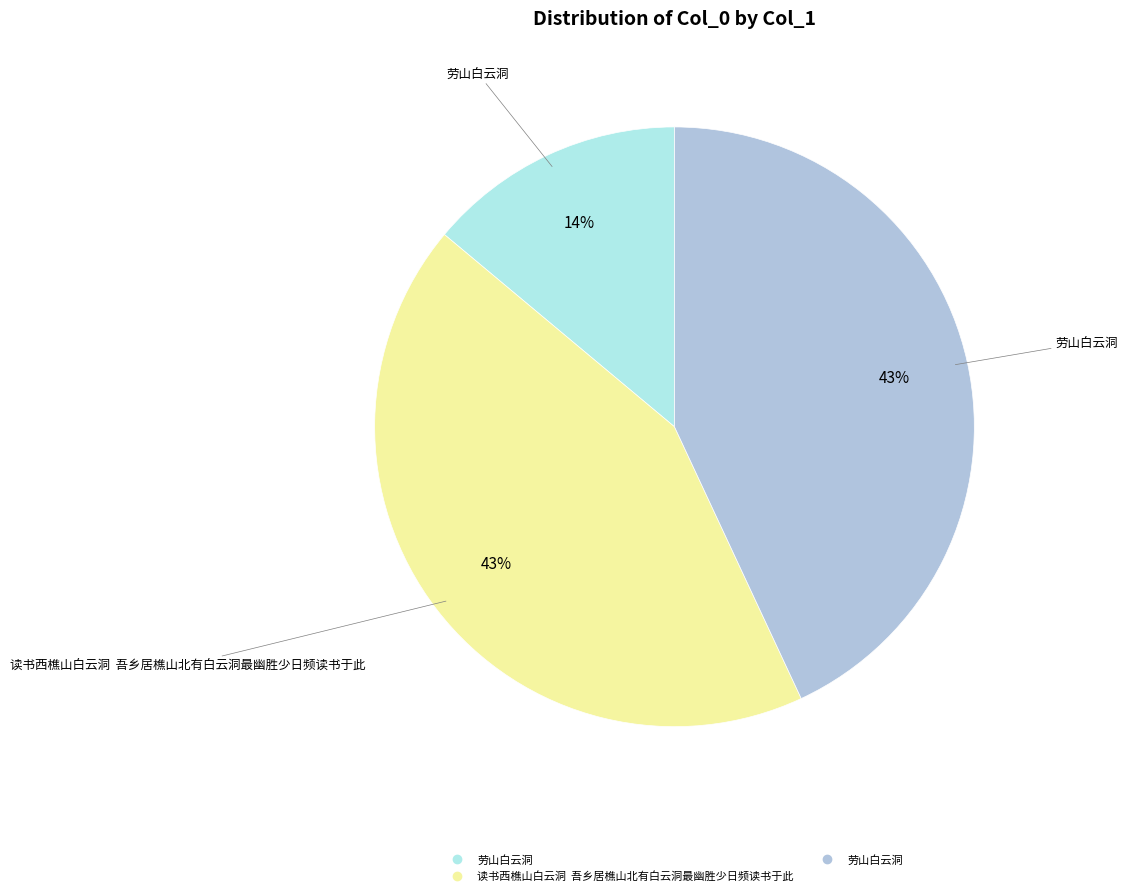

To the nearest percent, what is the average slice percentage?

33%